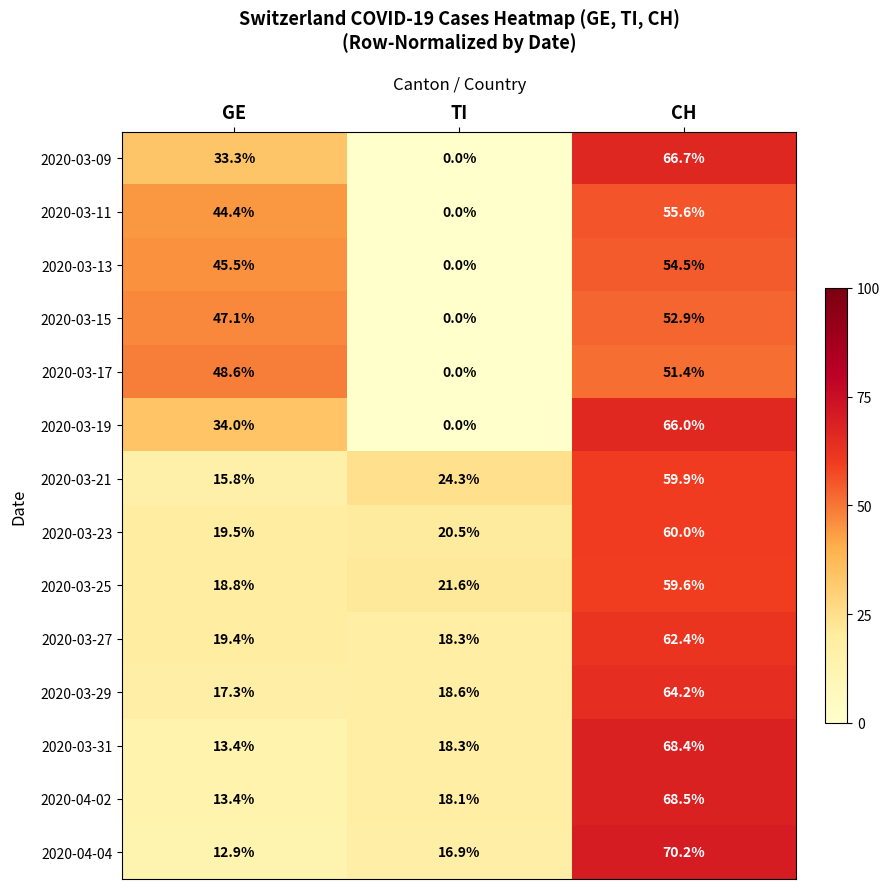

At which category is the sum across all series the highest?

CH